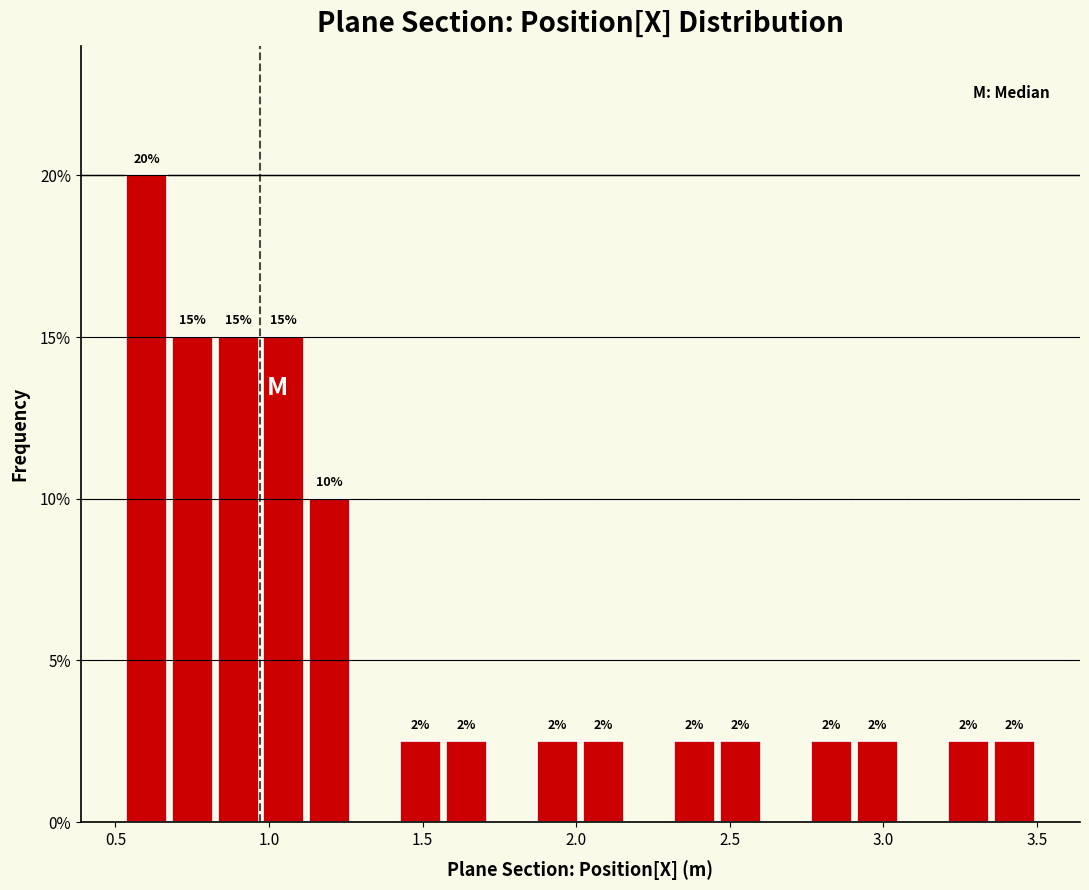

Read against the x-axis, roughly where is the centre of the tallest bar?

0.60